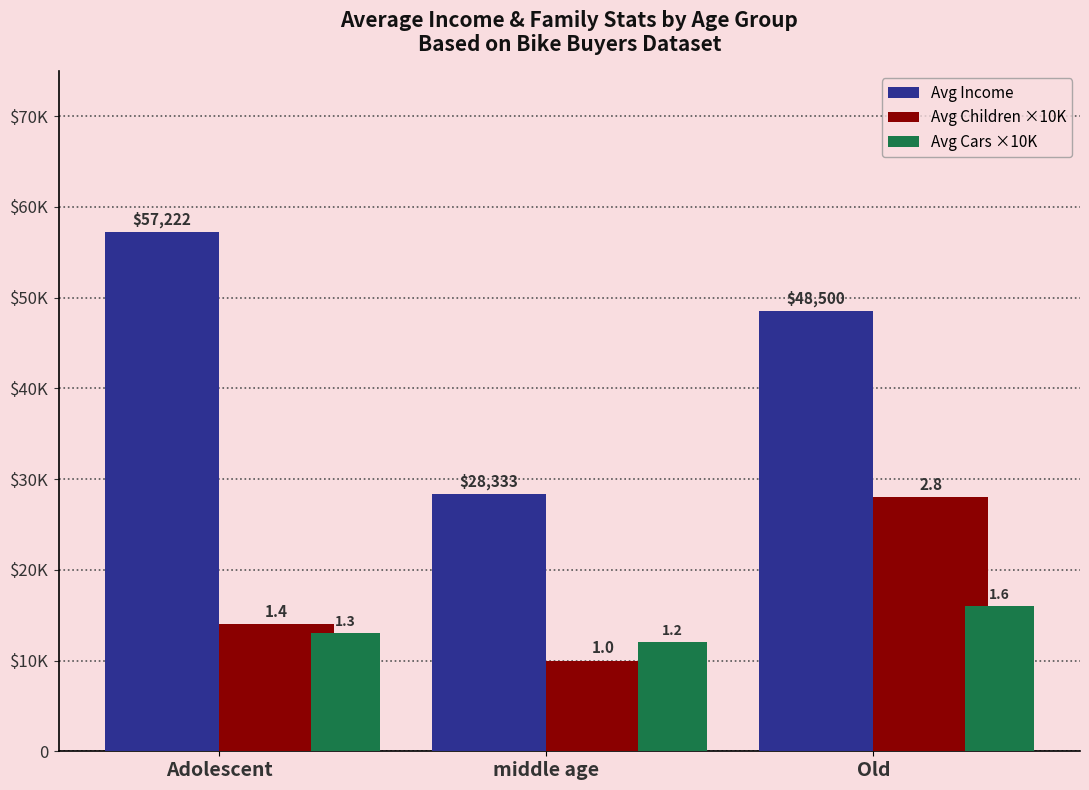

Reading left to right, what are all the values shown in this chart?

Avg Income: Adolescent=57222	middle age=28333	Old=48500
Avg Children ×10K: Adolescent=14000	middle age=10000	Old=28000
Avg Cars ×10K: Adolescent=13000	middle age=12000	Old=16000